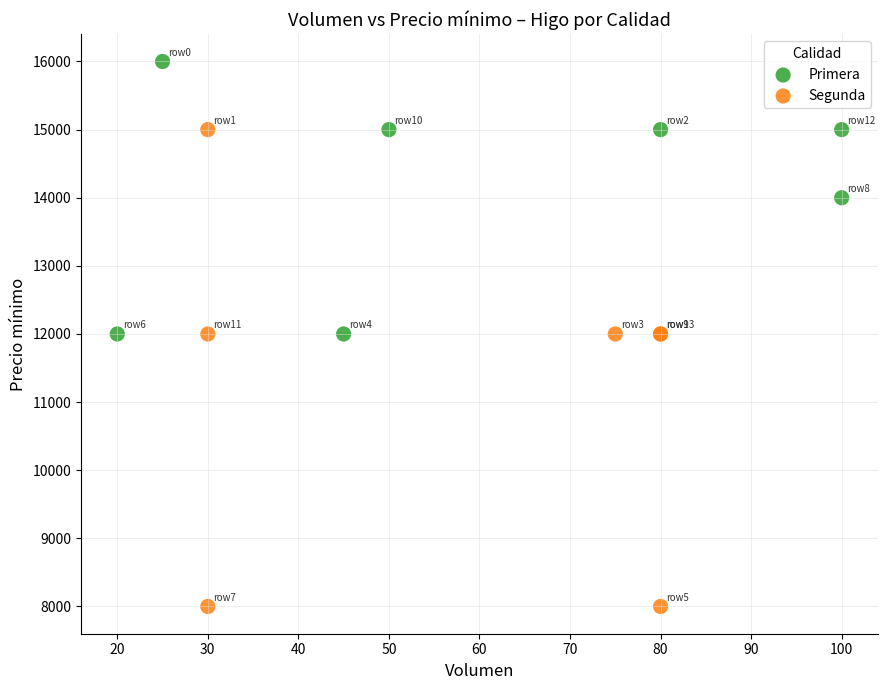

Which series reaches the maximum Y coordinate?

Primera